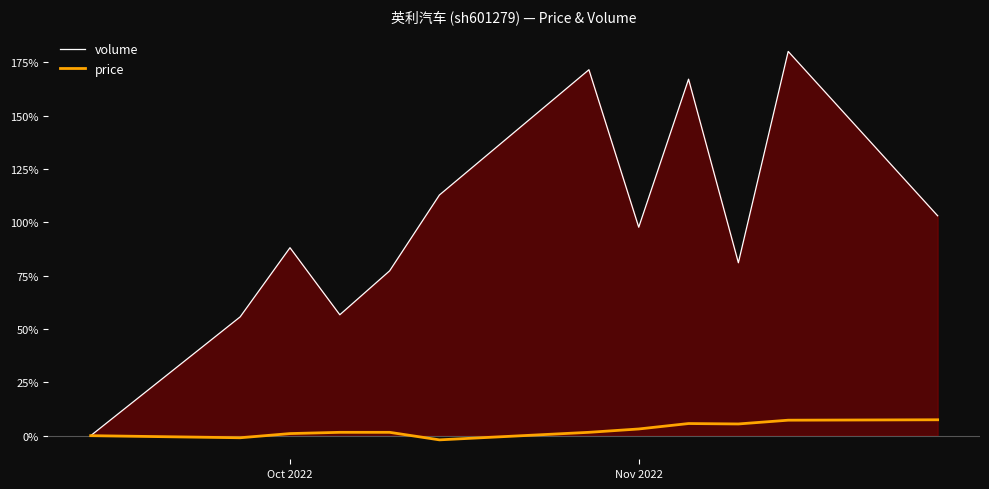

What is the minimum value for price?

-2.0